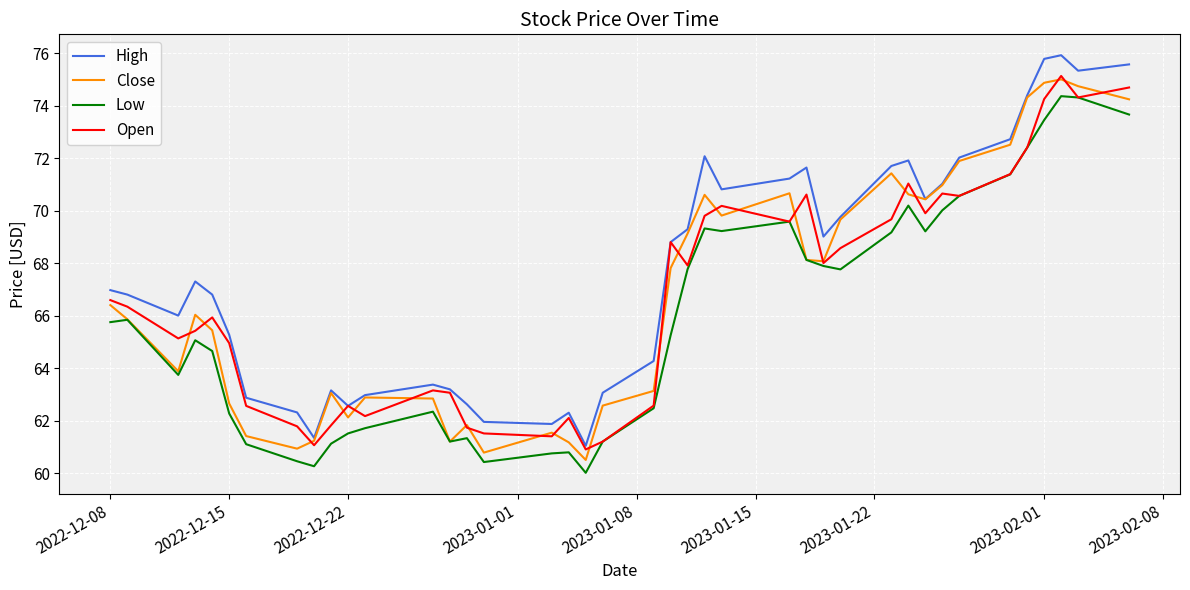

What is the minimum value shown in the chart?

60.0